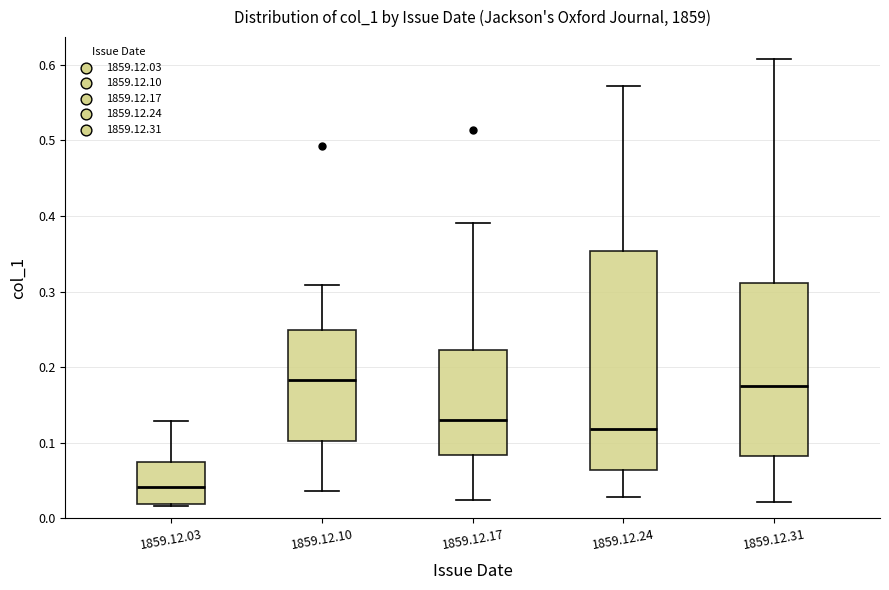

Where is the upper edge of the box for 1859.12.24 on the y-axis? The values are not printed on the chart, so give them approximately, as read against the axis.

0.35